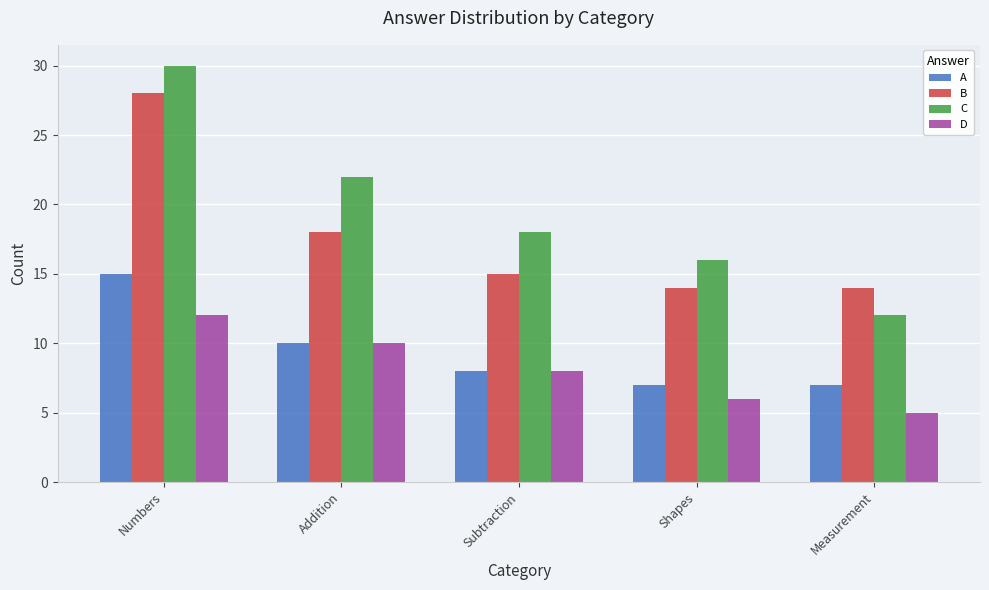

At how many categories does at least one series exceed 13?

5